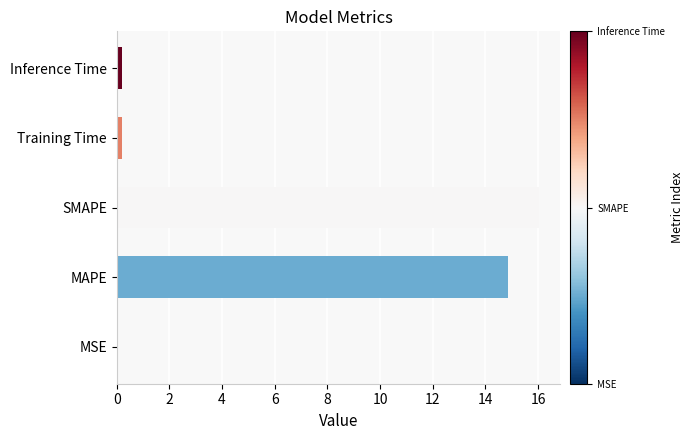

The value at SMAPE is 23.0. True or false?

False